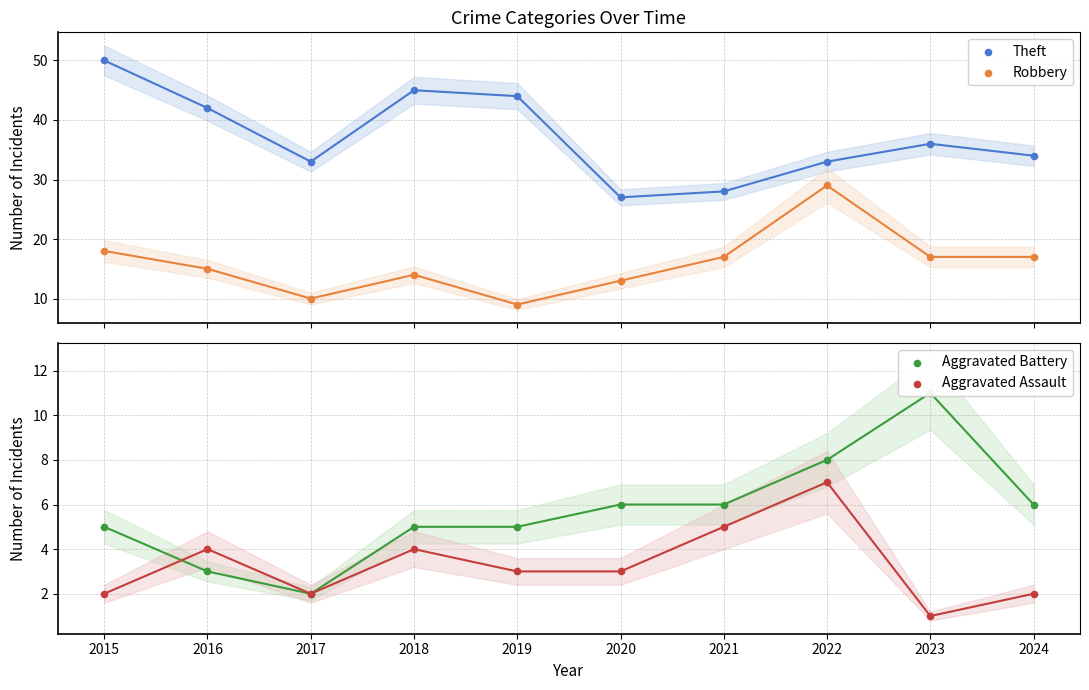

Which series has the largest total across all categories?

Theft